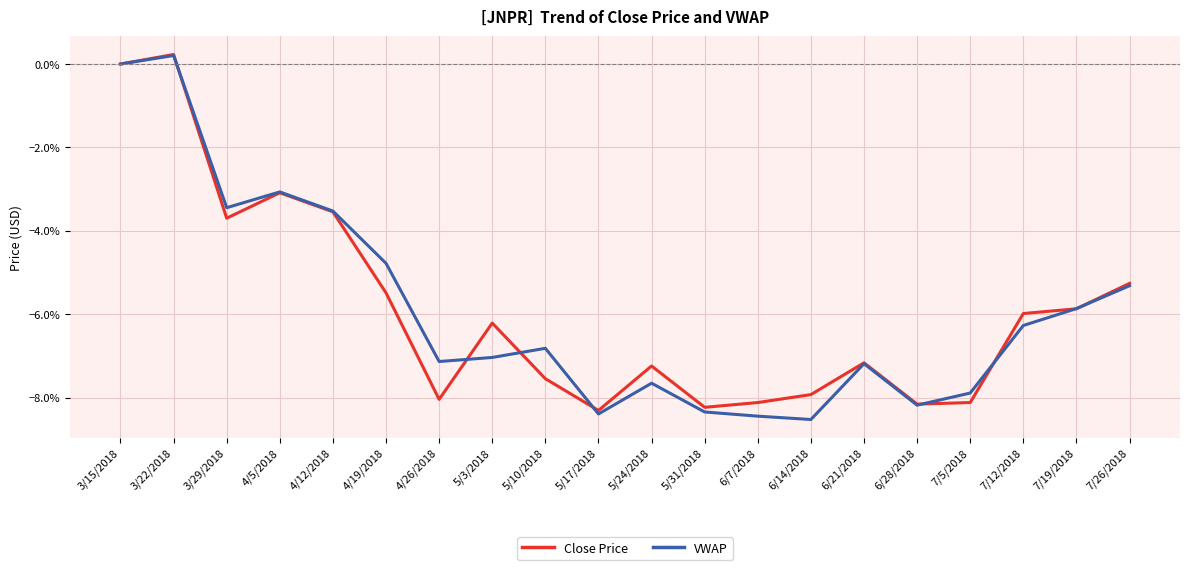

What is the lowest value of the Close Price series?

-8.3